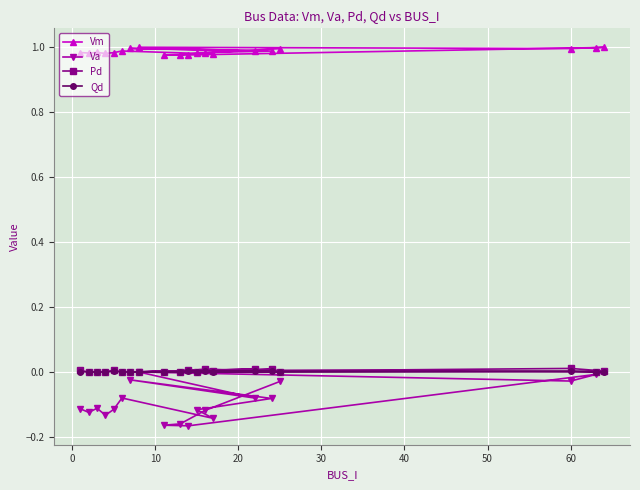

Which series has the largest total across all categories?

Vm